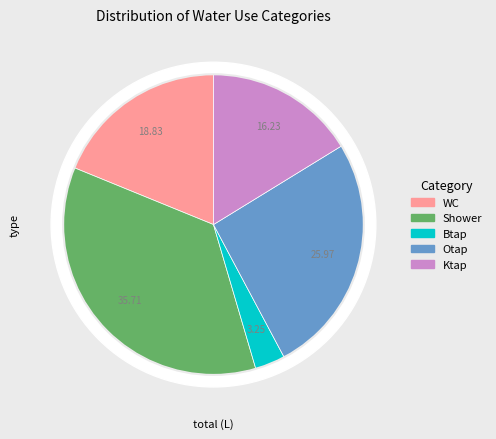

True or false: Otap accounts for 36% of the total.

False